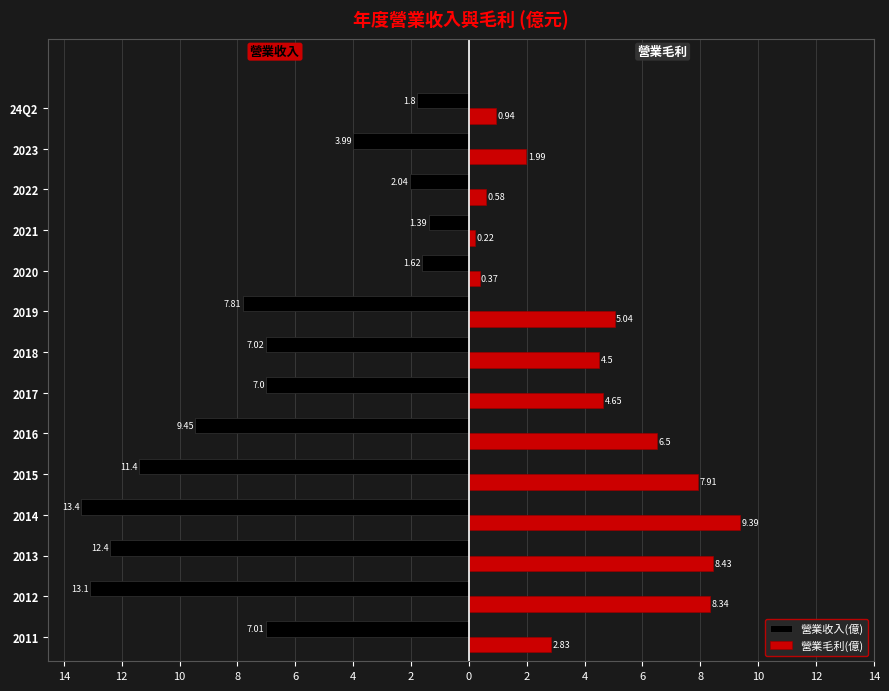

What are all the series names shown in the legend?

營業收入(億), 營業毛利(億)